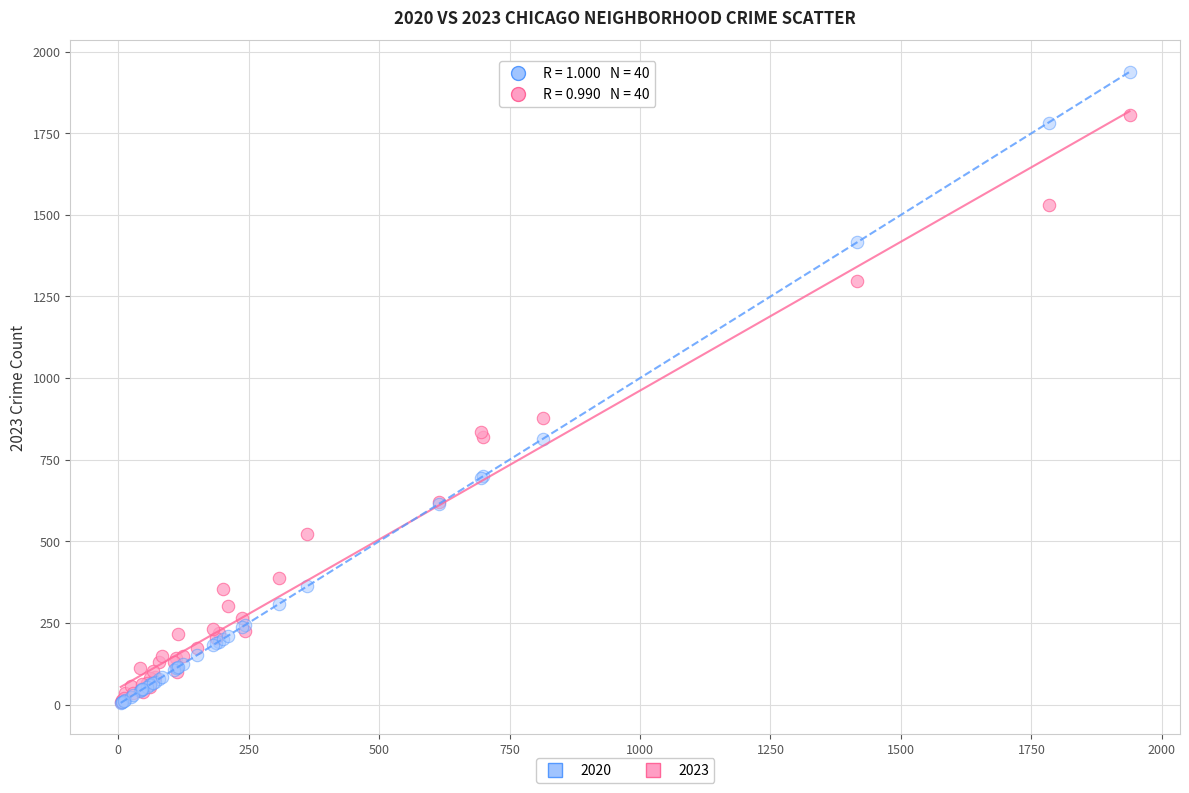

Across all series, what Y value is closest to 971?

878